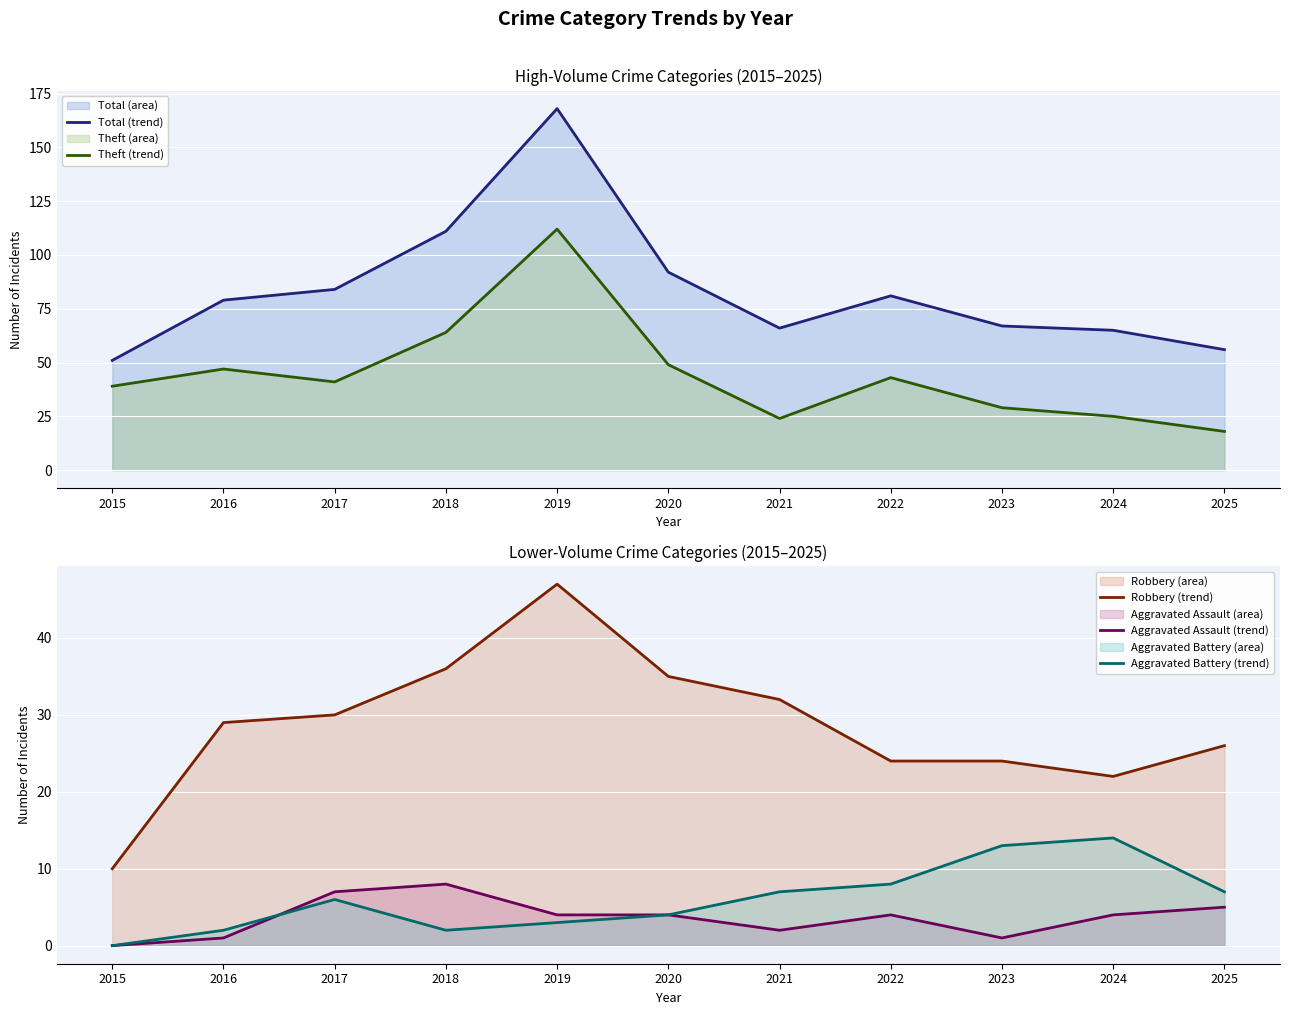

Rank the series at 2022 from lowest to highest value.

Aggravated Assault (trend), Aggravated Battery (trend), Robbery (trend), Theft (trend), Total (trend)